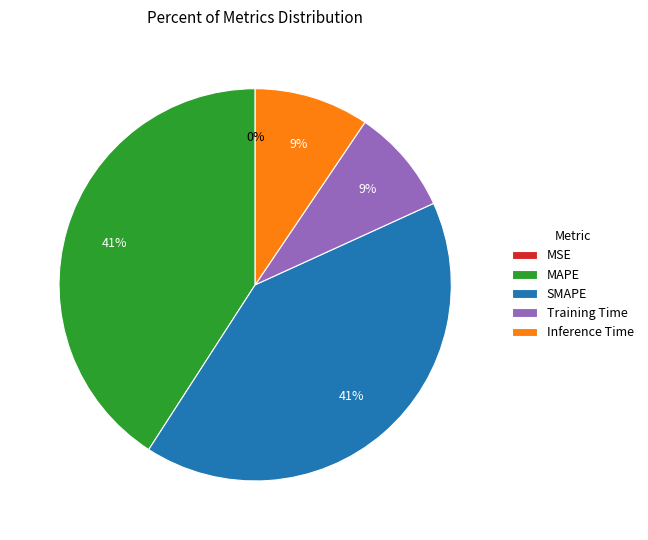

Does any single category account for the majority?

No